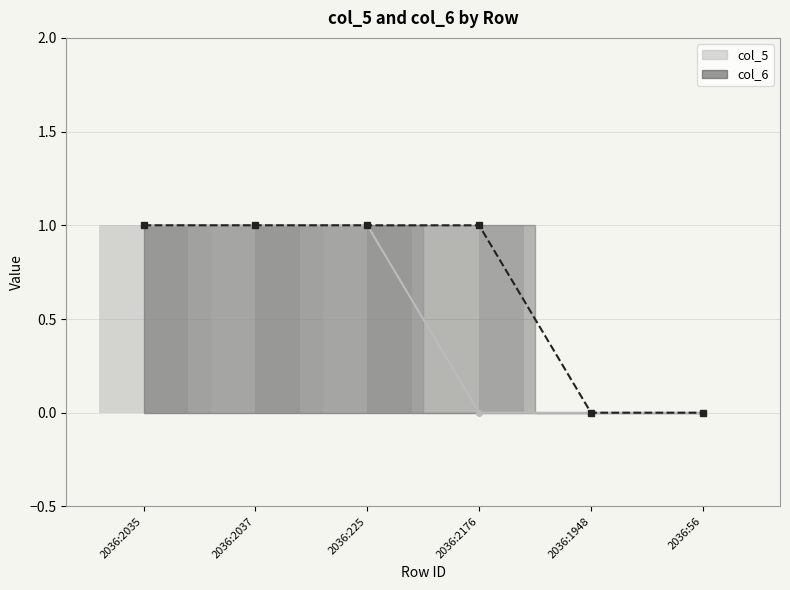

What is the label of the 5th bar from the right?

2036:2037